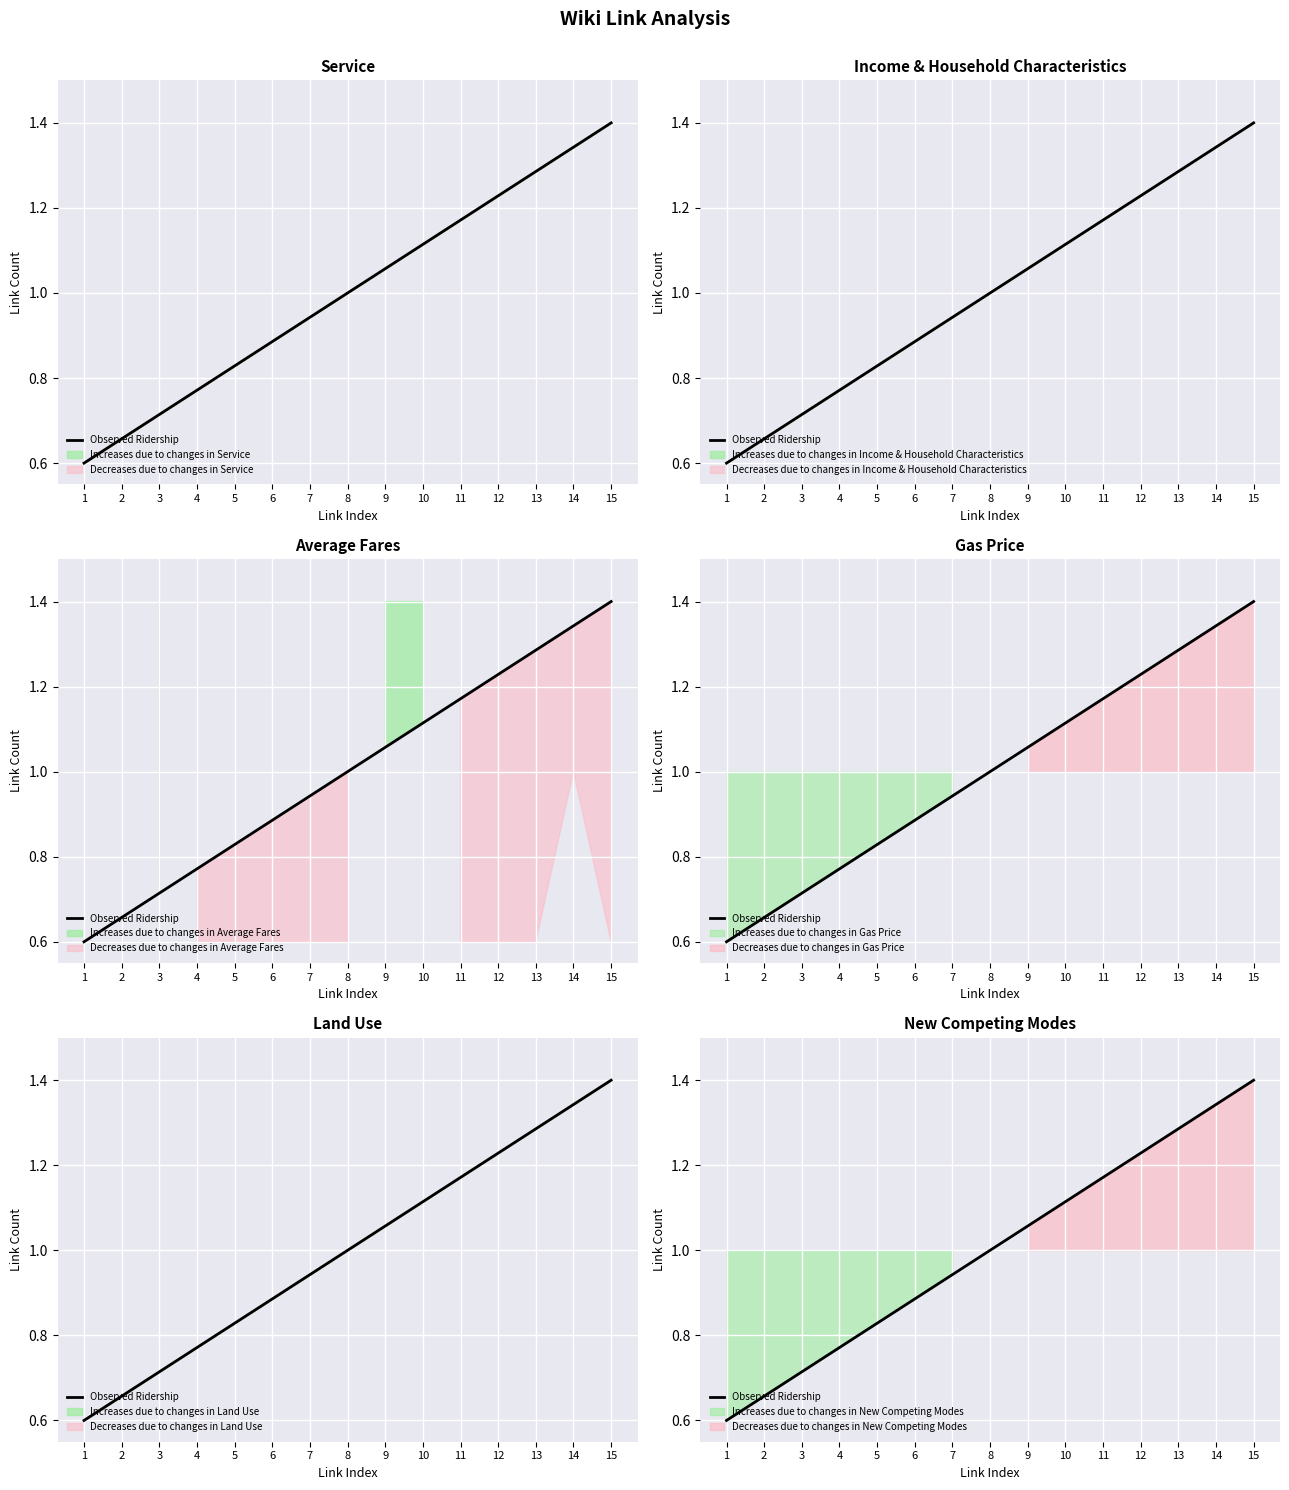

True or false: there are more than 1 points higher than both neighbors.

False